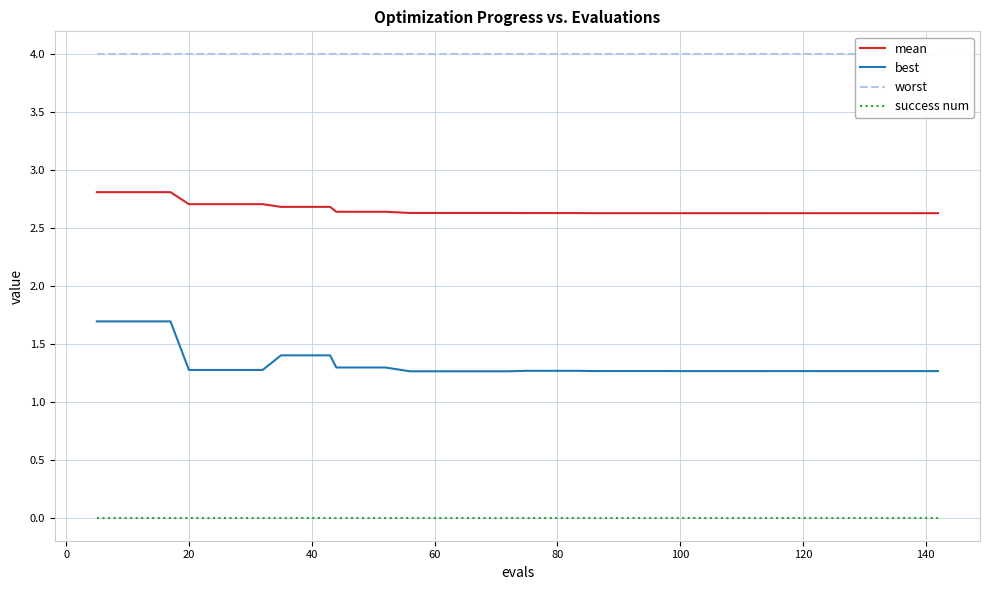

Reading right to left, transcribe all the data shown in this chart.

mean: 2.6	2.6	2.6	2.6	2.6	2.6	2.6	2.6	2.6	2.6	2.6	2.6	2.6	2.6	2.6	2.6	2.6	2.6	2.6	2.6	2.6	2.6	2.6	2.6	2.6	2.6	2.6	2.6	2.6	2.7	2.7	2.7	2.7	2.7	2.7	2.7	2.8	2.8	2.8	2.8
best: 1.3	1.3	1.3	1.3	1.3	1.3	1.3	1.3	1.3	1.3	1.3	1.3	1.3	1.3	1.3	1.3	1.3	1.3	1.3	1.3	1.3	1.3	1.3	1.3	1.3	1.3	1.3	1.3	1.3	1.4	1.4	1.4	1.3	1.3	1.3	1.3	1.7	1.7	1.7	1.7
worst: 4.0	4.0	4.0	4.0	4.0	4.0	4.0	4.0	4.0	4.0	4.0	4.0	4.0	4.0	4.0	4.0	4.0	4.0	4.0	4.0	4.0	4.0	4.0	4.0	4.0	4.0	4.0	4.0	4.0	4.0	4.0	4.0	4.0	4.0	4.0	4.0	4.0	4.0	4.0	4.0
success num: 0.0	0.0	0.0	0.0	0.0	0.0	0.0	0.0	0.0	0.0	0.0	0.0	0.0	0.0	0.0	0.0	0.0	0.0	0.0	0.0	0.0	0.0	0.0	0.0	0.0	0.0	0.0	0.0	0.0	0.0	0.0	0.0	0.0	0.0	0.0	0.0	0.0	0.0	0.0	0.0